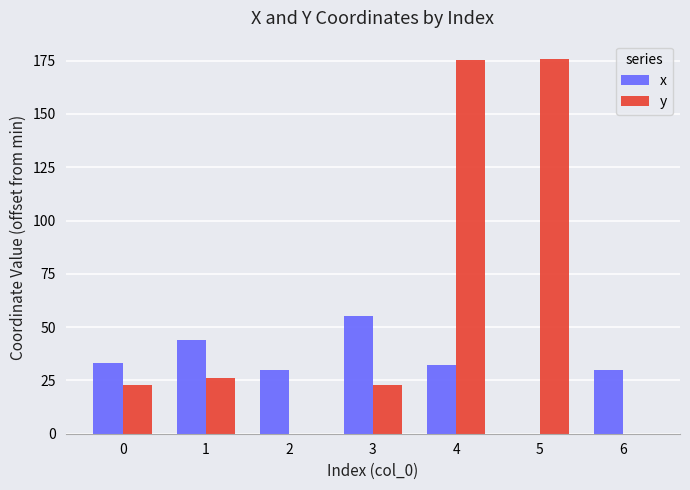

Which series has the largest total across all categories?

y